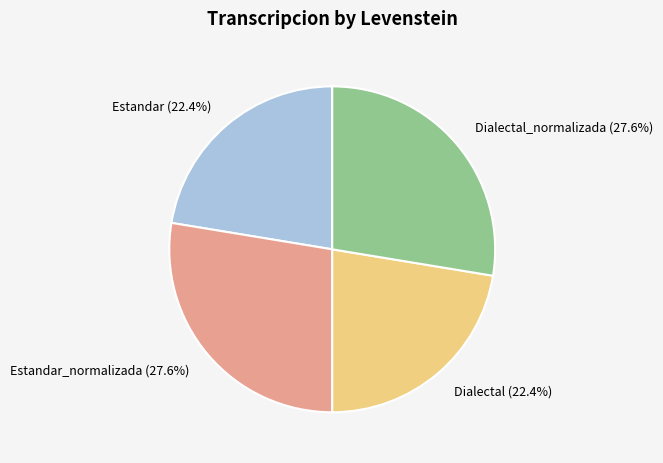

What is the ratio of the value at Estandar_normalizada (27.6%) to the value at Dialectal (22.4%)?

1.2